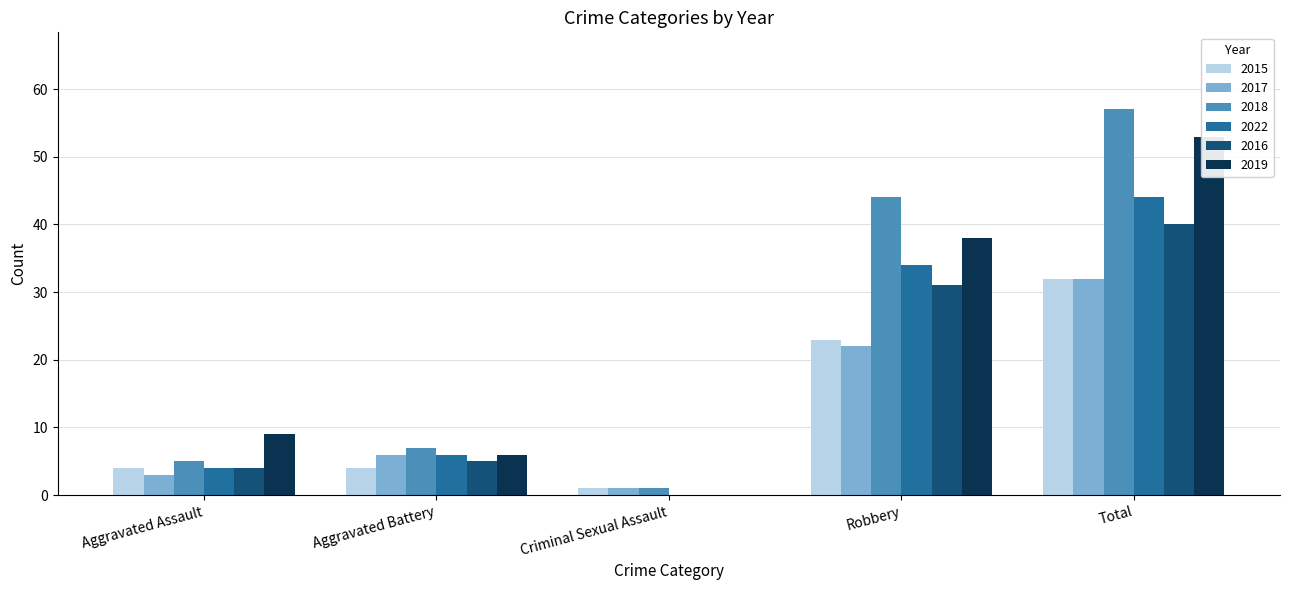

At how many categories does at least one series exceed 5?

4